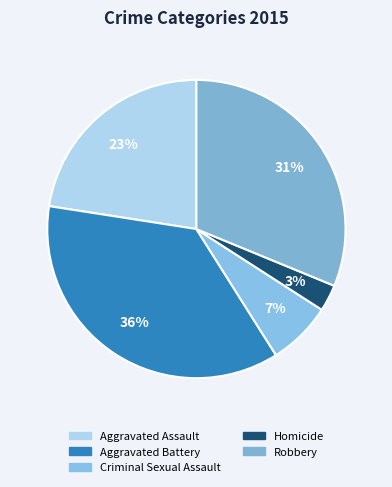

To the nearest percent, what is the combined percentage of Aggravated Battery and Homicide?

39%